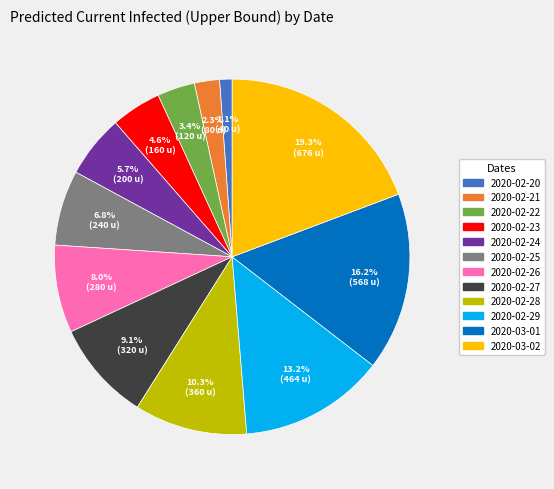

To the nearest percent, what is the difference between the largest and smallest slice percentages?

18%